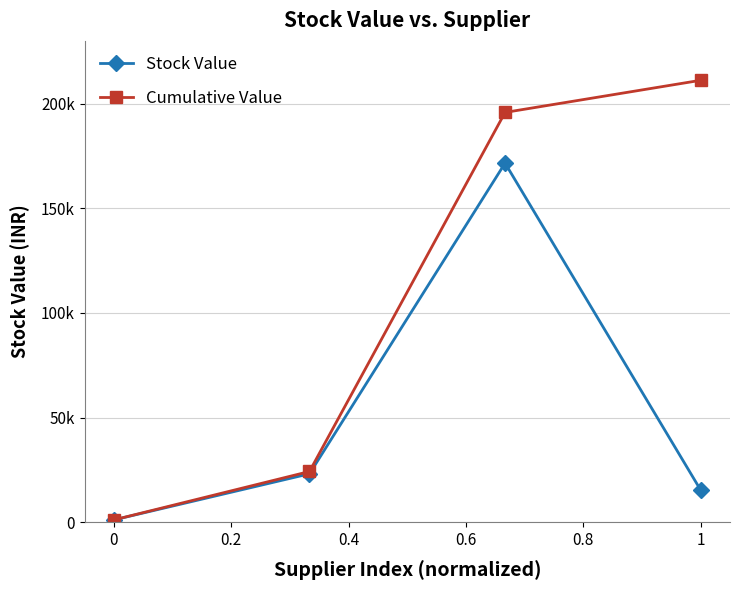

Does the chart have visible grid lines?

Yes